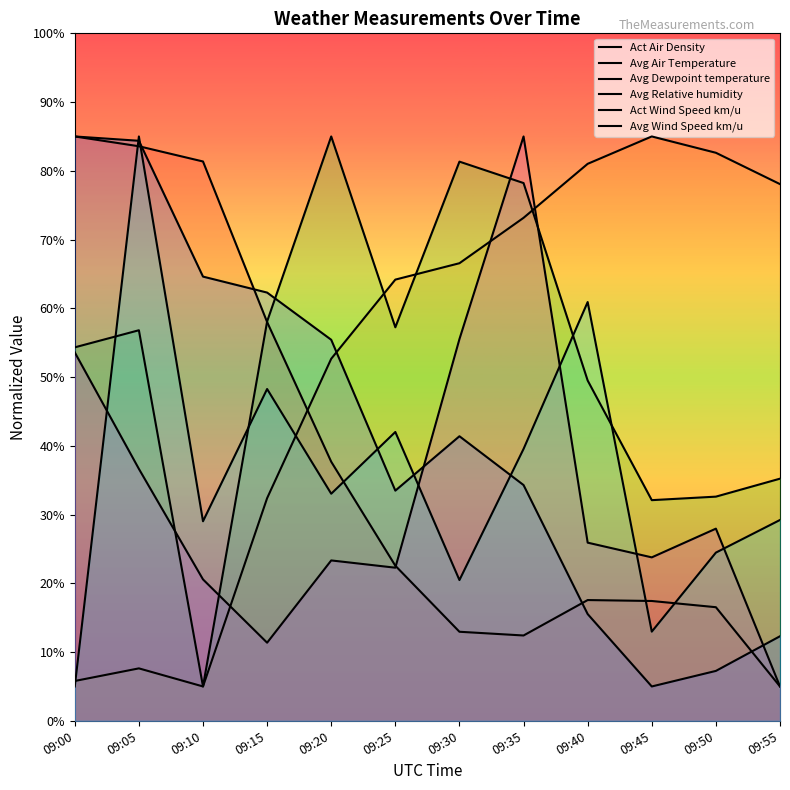

What is the maximum value for Act Wind Speed km/u?

85.0